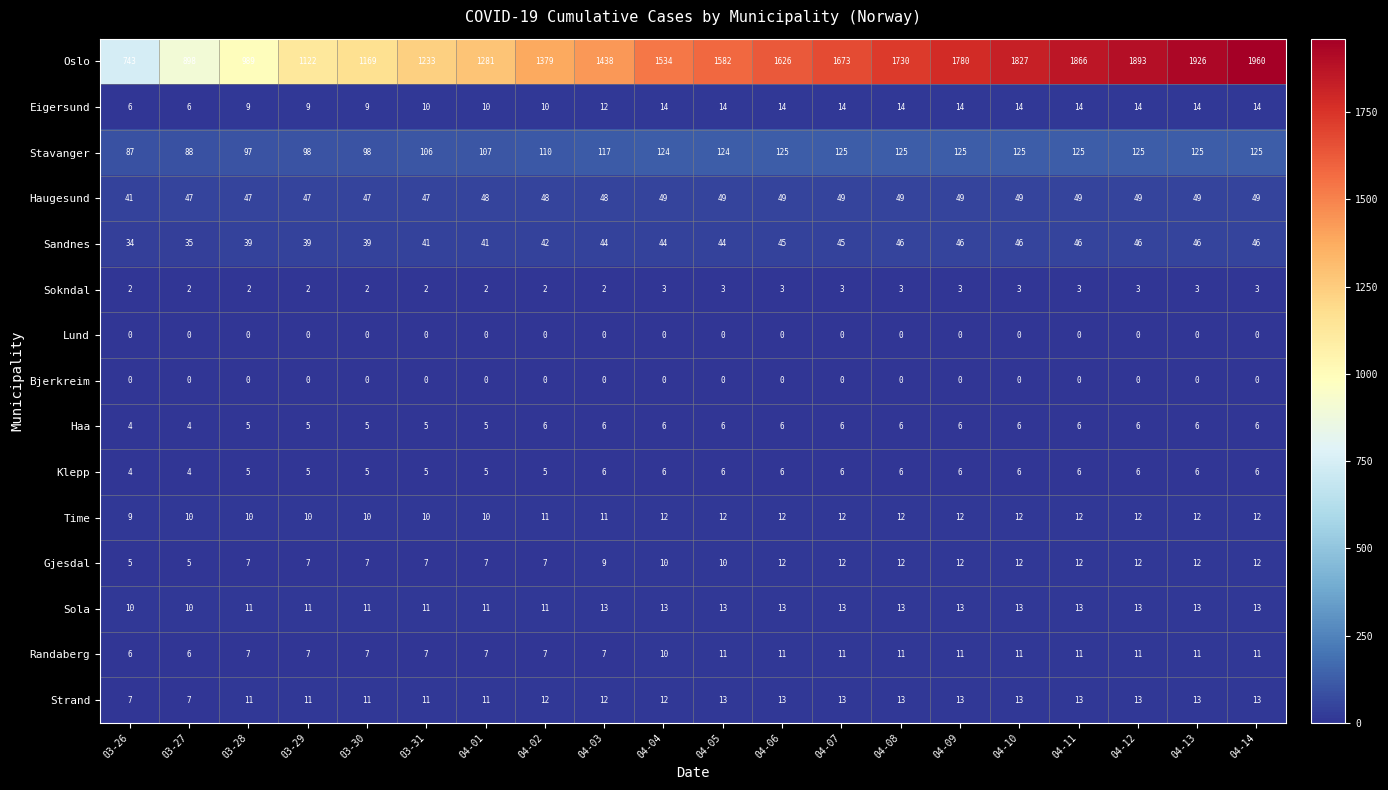

Which category has the highest value across all series?

04-14